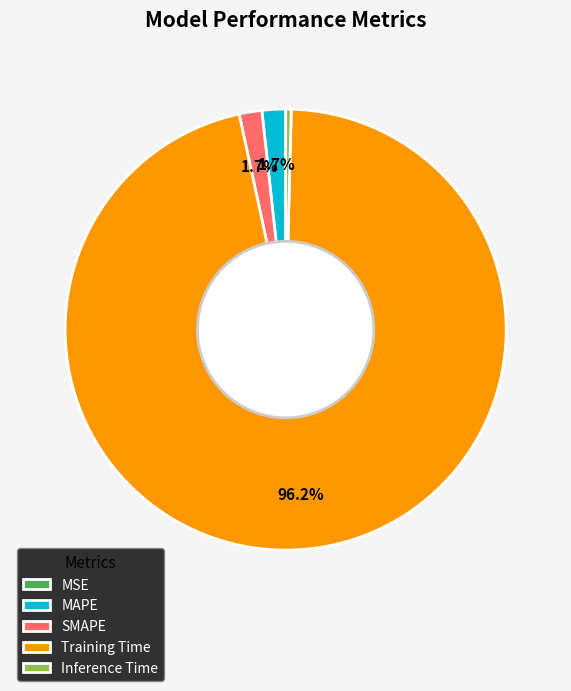

To the nearest percent, what is the combined percentage of Training Time and Inference Time?

97%